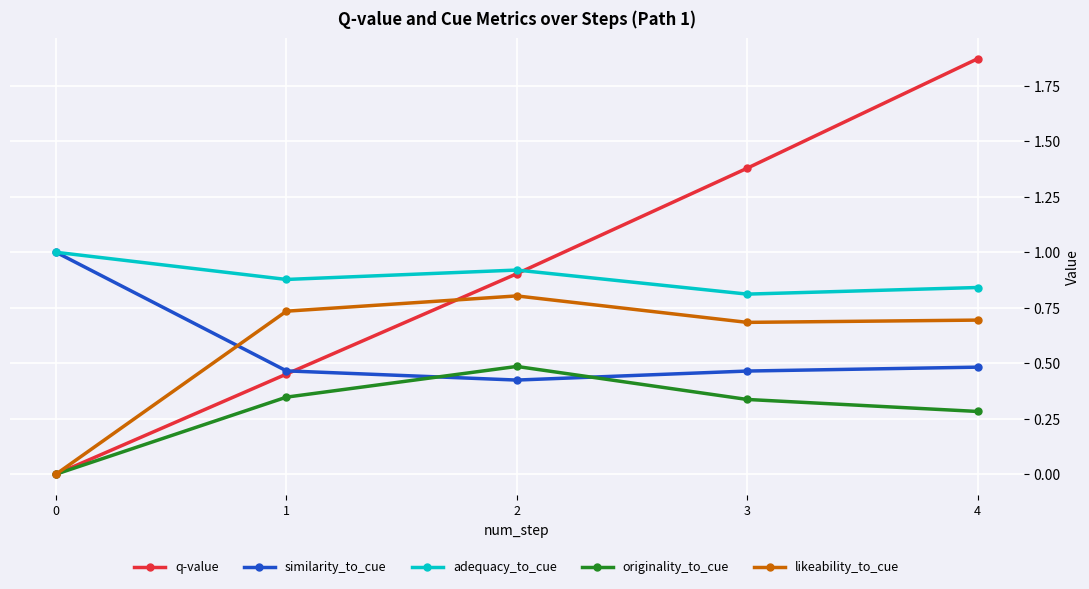

At which category is the sum across all series the highest?

4